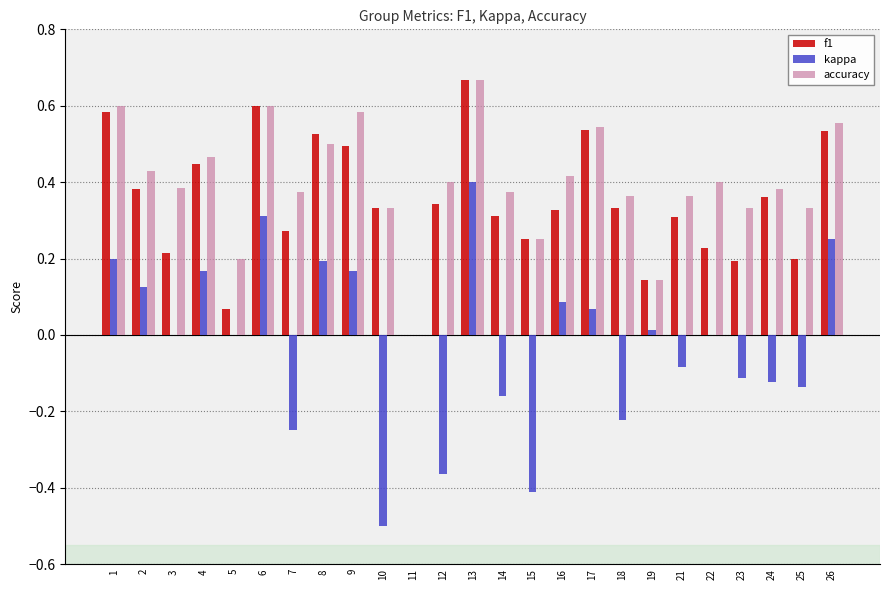

What is the sum of all f1 values?

8.7